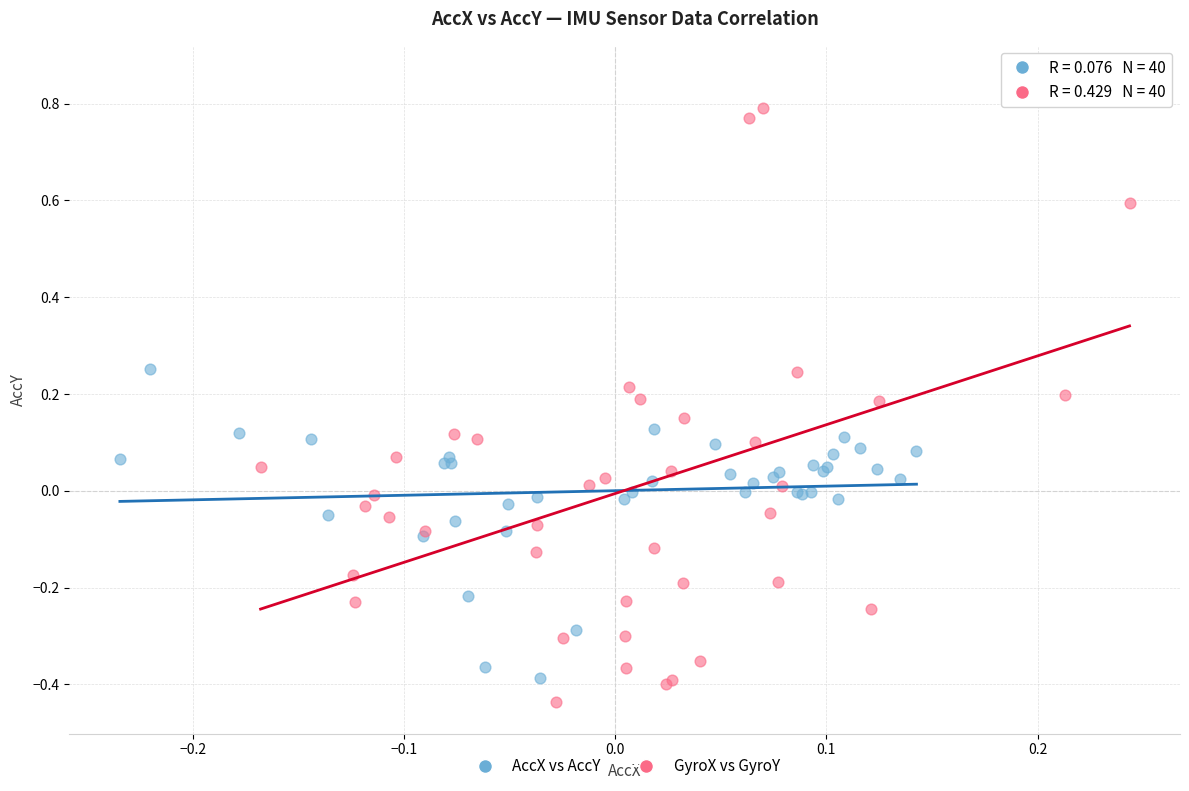

What are all the series names shown in the legend?

AccX vs AccY, GyroX vs GyroY